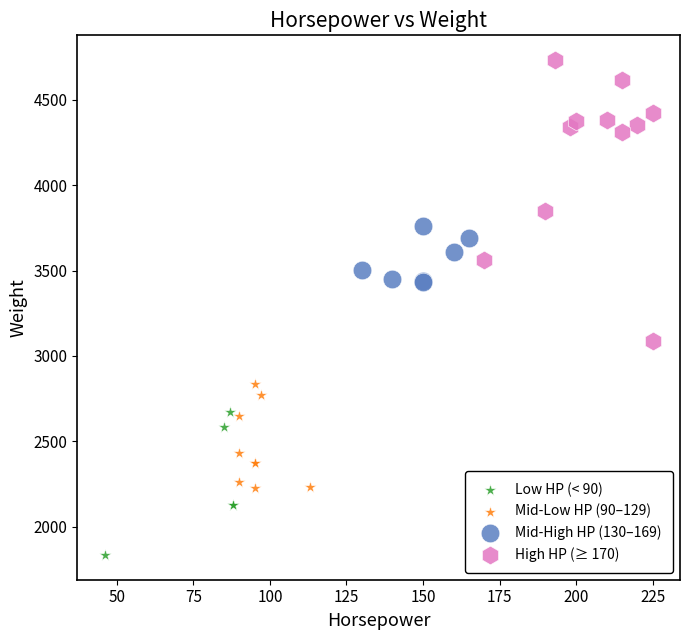

Which series reaches the maximum Y coordinate?

High HP (≥ 170)